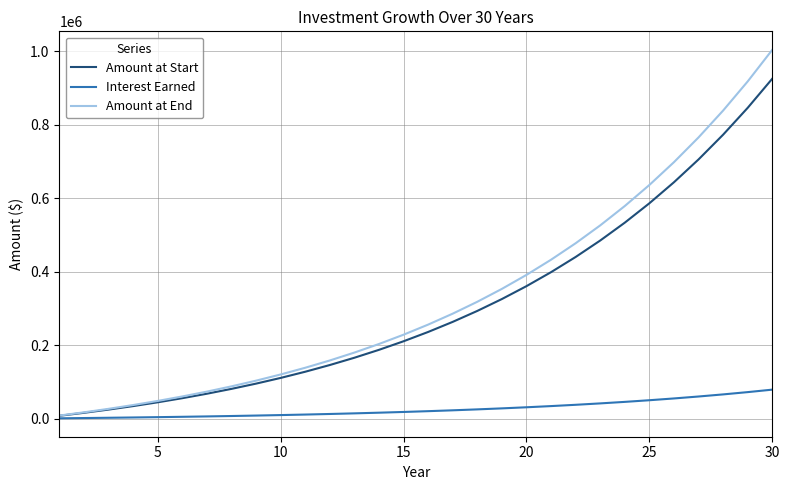

Which series has the widest spread of values?

Amount at End